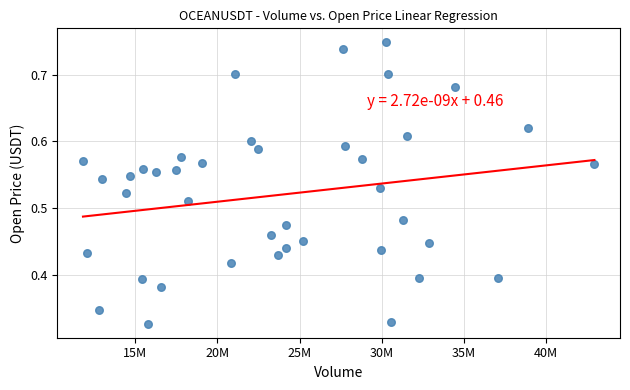

Count the number of points in this scatter plot.

40